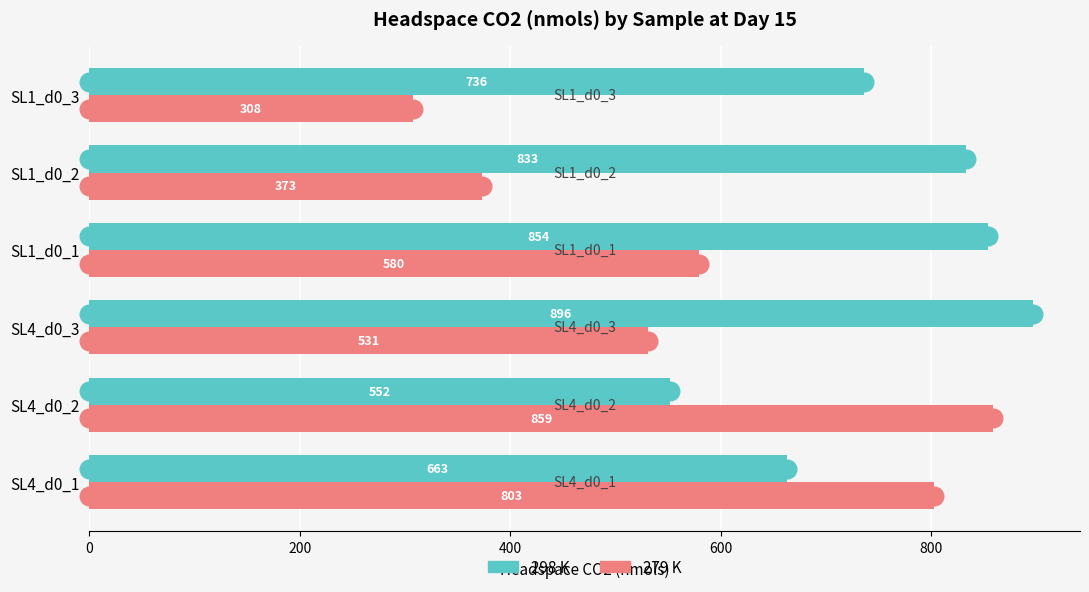

Which series has the largest Y range (max minus min)?

279 K